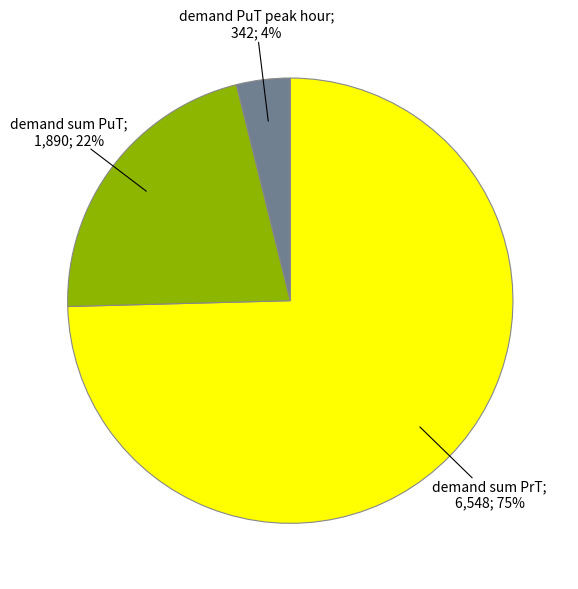

Is there a majority slice in this chart?

Yes